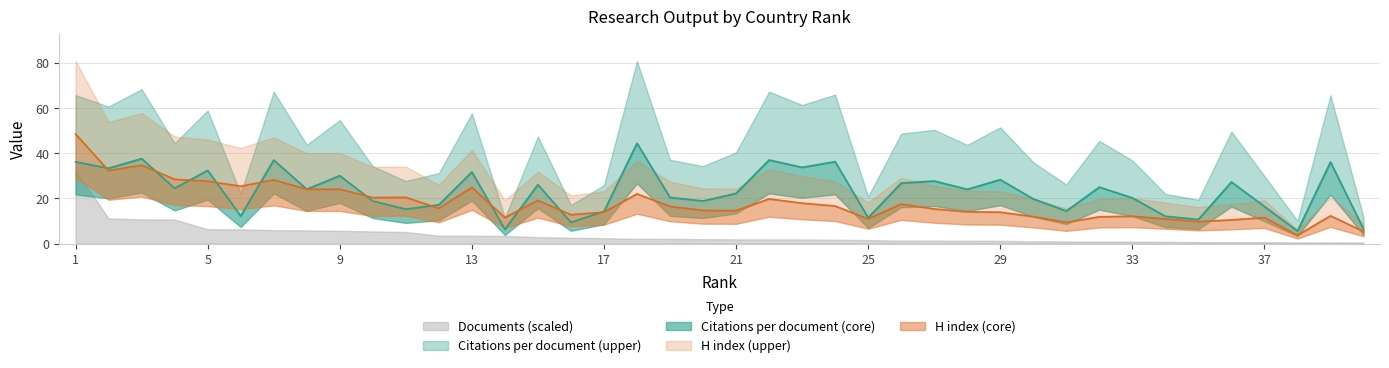

Reading left to right, what are all the values shown in this chart?

Citations per document: 36.2	33.4	37.6	24.5	32.4	12.2	37.0	24.1	30.1	18.8	15.2	17.2	31.7	6.3	26.1	9.4	14.2	44.5	20.4	18.9	22.2	37.0	33.8	36.3	11.5	26.8	27.7	24.0	28.3	19.8	14.4	25.0	20.3	12.1	10.7	27.3	16.5	5.5	36.1	6.4
H index: 48.5	32.3	34.7	28.5	27.6	25.4	28.2	24.0	24.0	20.4	20.5	15.6	24.9	11.5	19.1	12.8	13.9	22.0	16.5	14.7	14.6	19.8	17.9	16.6	10.9	17.5	15.3	14.1	13.9	11.9	9.4	11.8	12.1	10.9	9.7	10.5	11.5	3.7	12.3	5.4